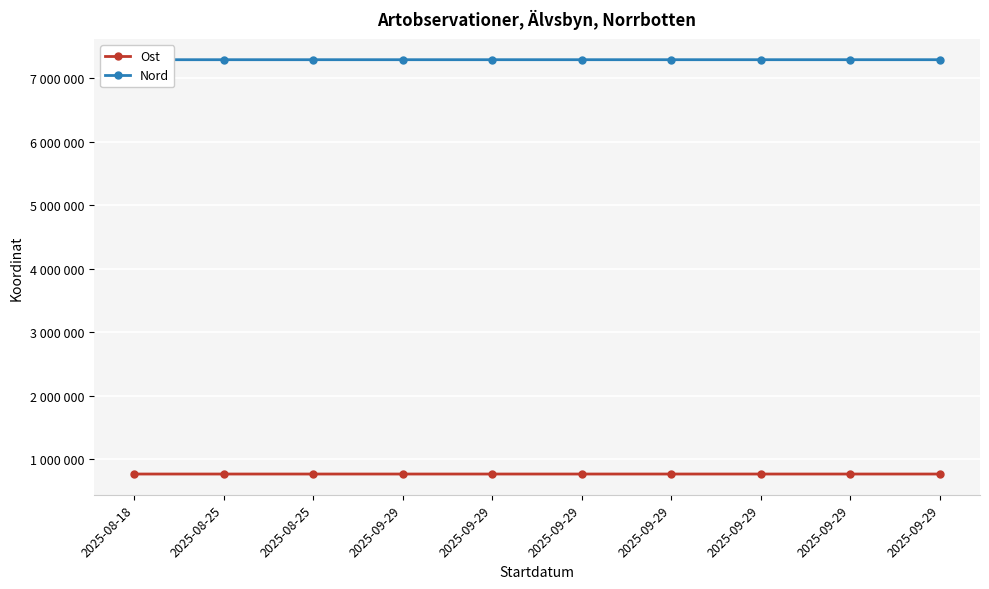

At which category is the sum across all series the highest?

2025-09-29